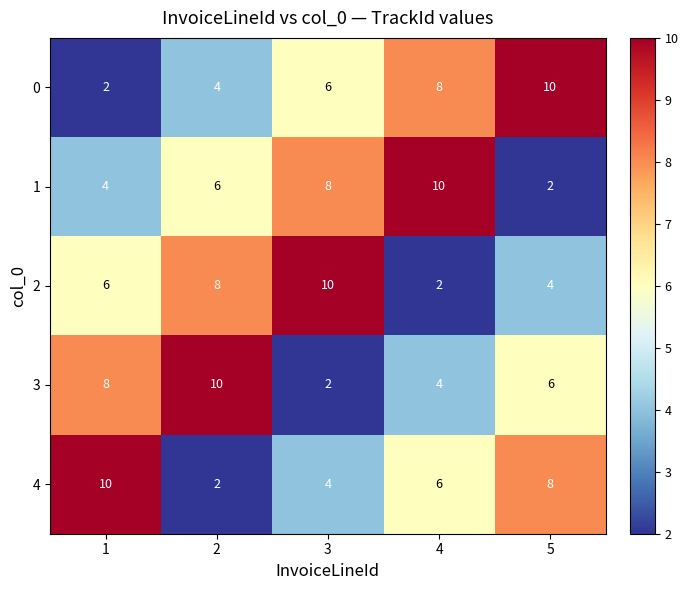

Count the number of data series in this chart.

5